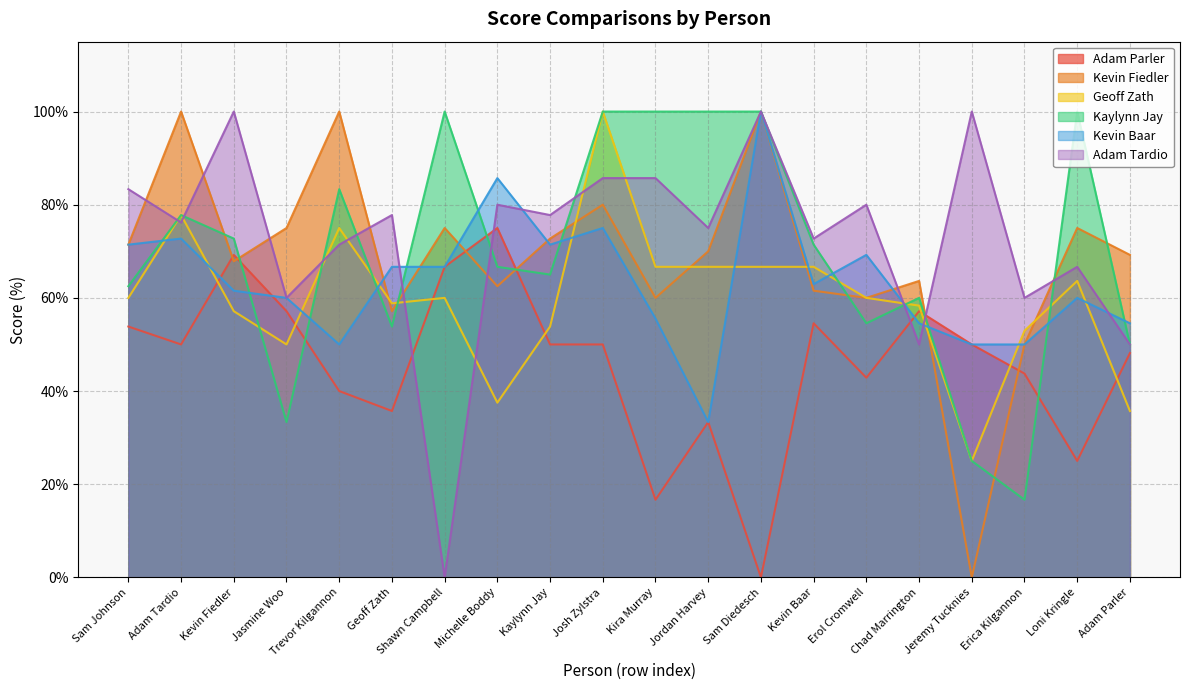

What are all the series names shown in the legend?

Adam Parler, Kevin Fiedler, Geoff Zath, Kaylynn Jay, Kevin Baar, Adam Tardio